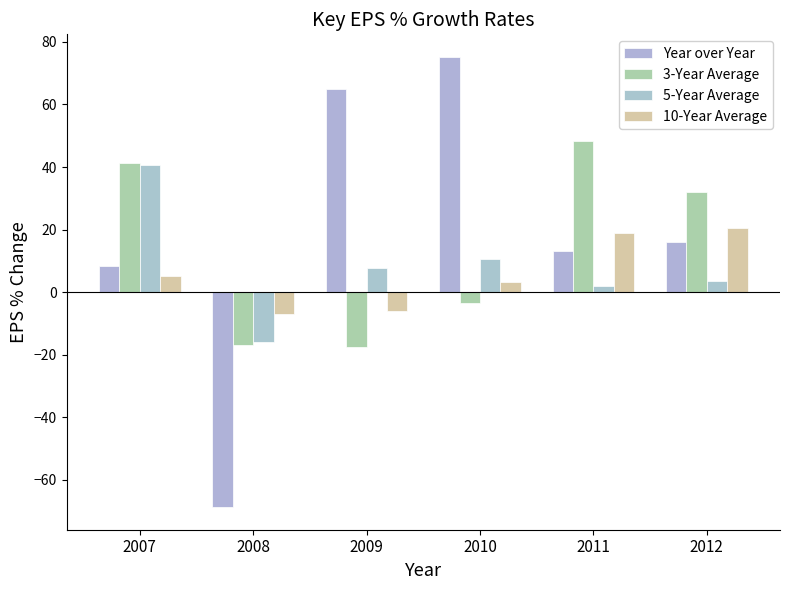

Which series has the widest spread of values?

Year over Year